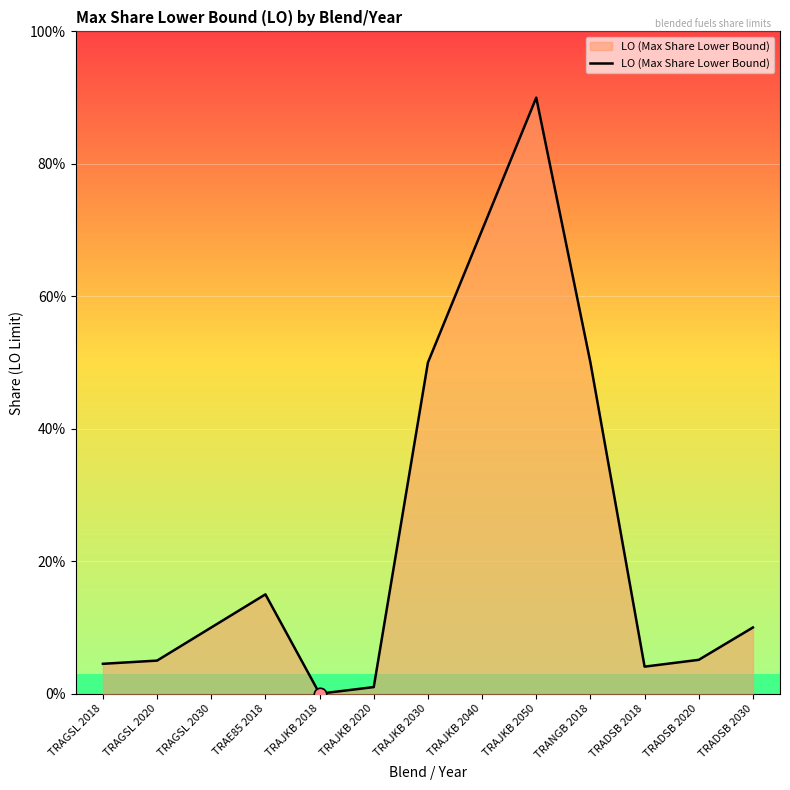

Between TRANGB 2018 and TRADSB 2018, which is larger?

TRANGB 2018